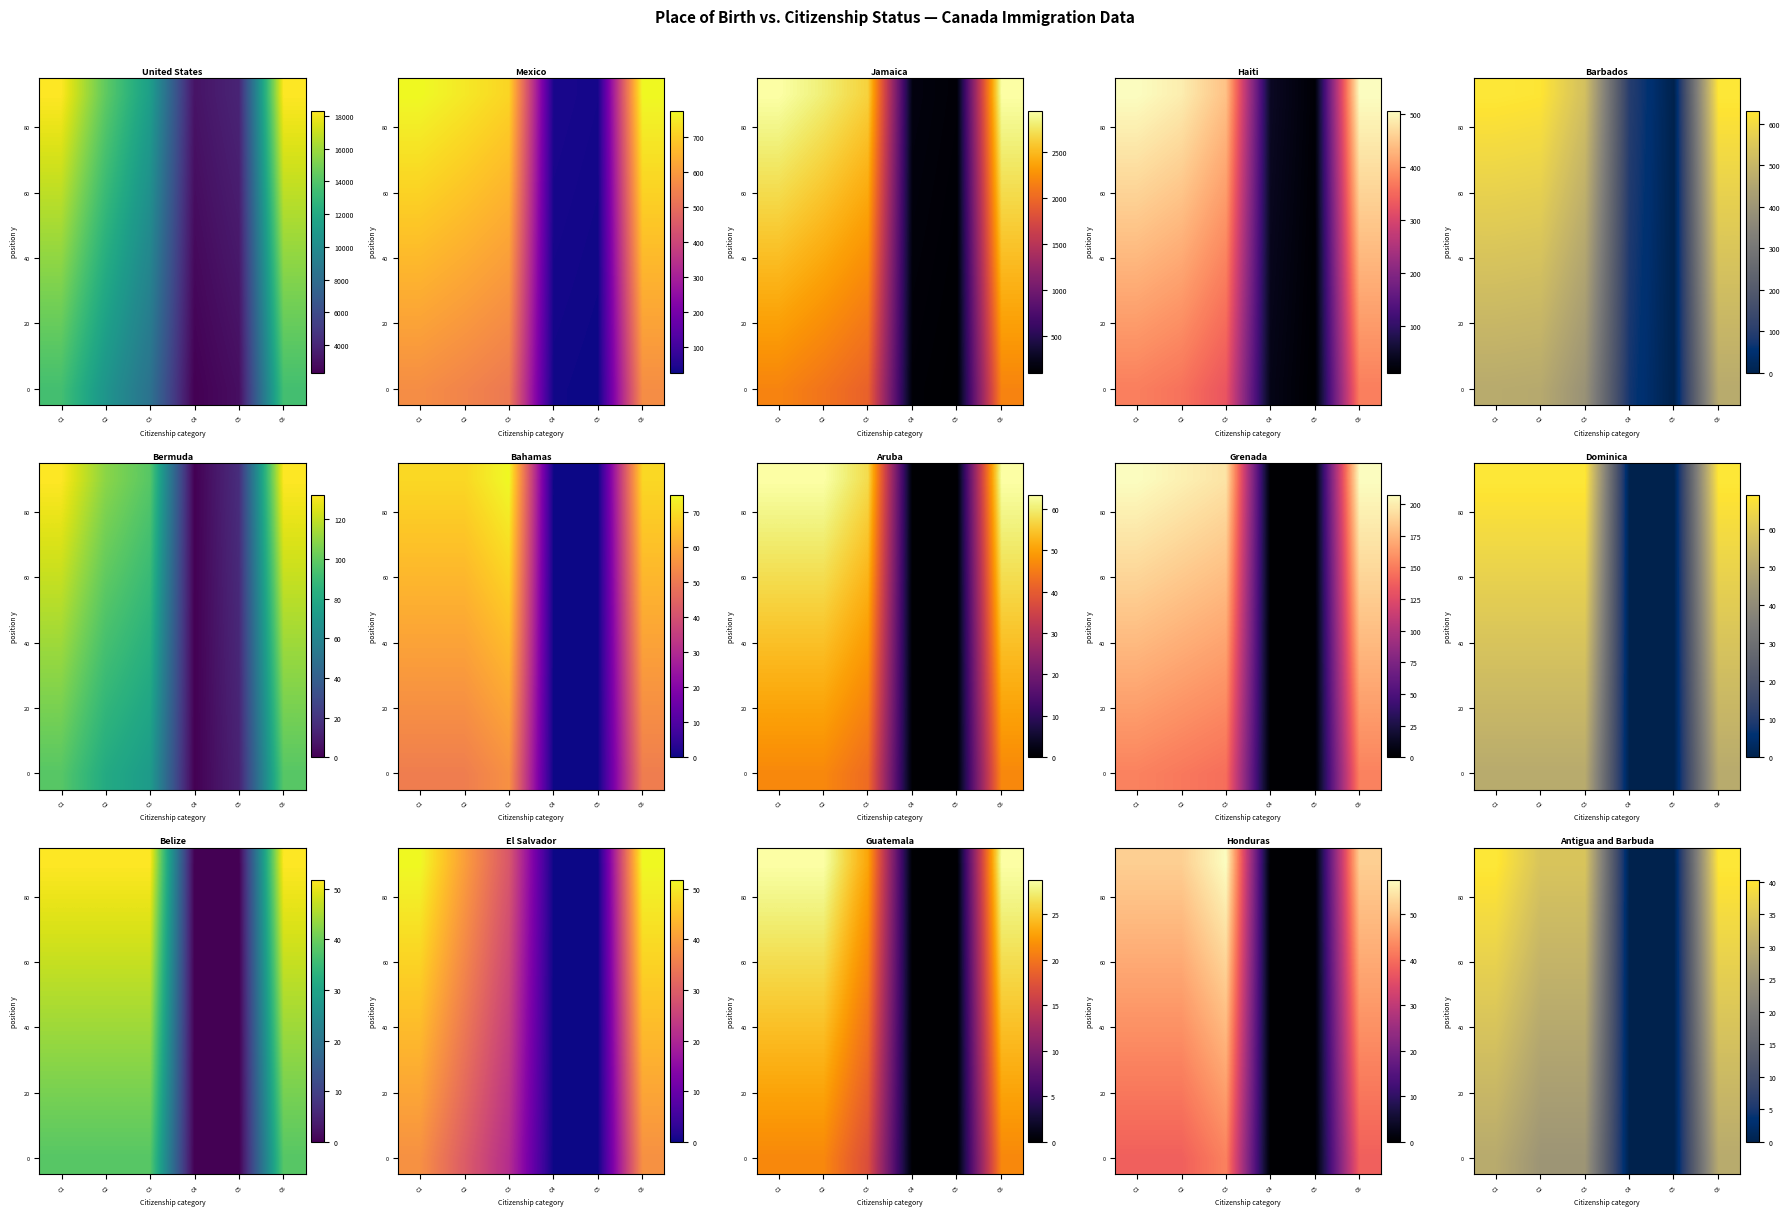

At which category is the sum across all series the highest?

C1